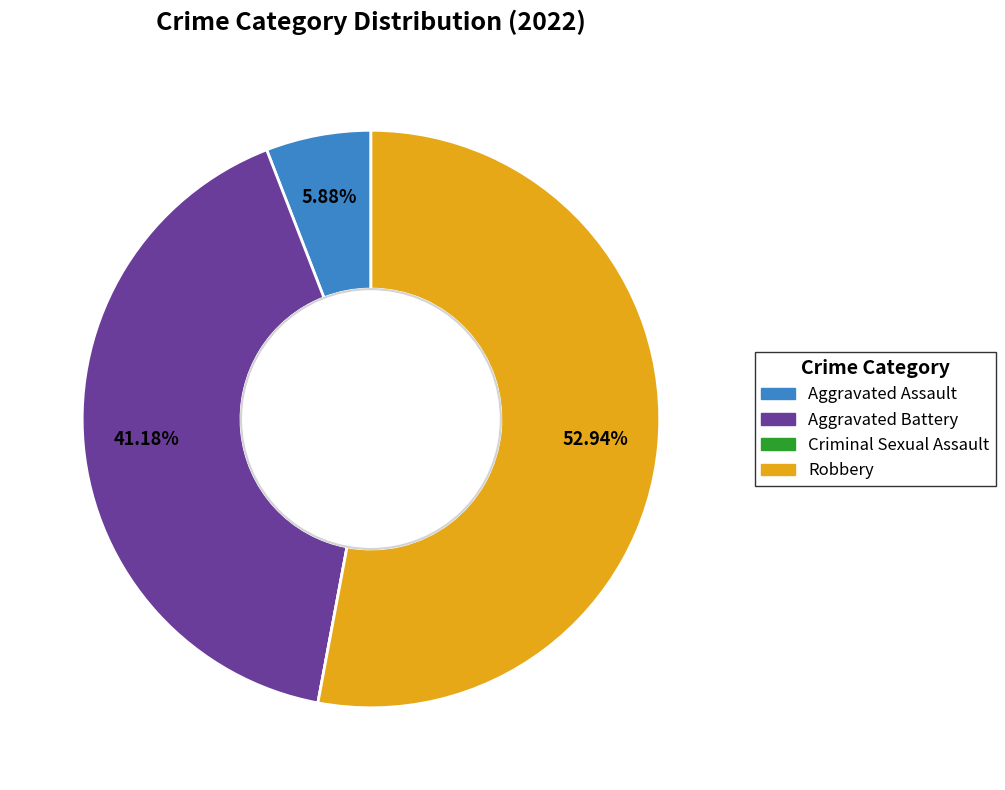

Which category has the biggest portion of the pie?

Robbery